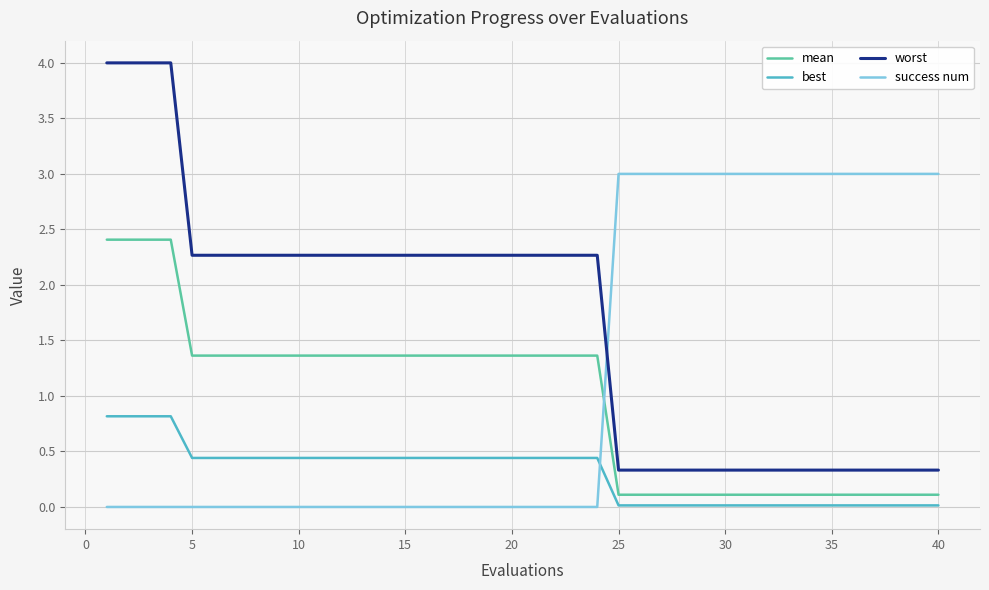

What is the difference between the maximum and minimum values in the best series?

0.8